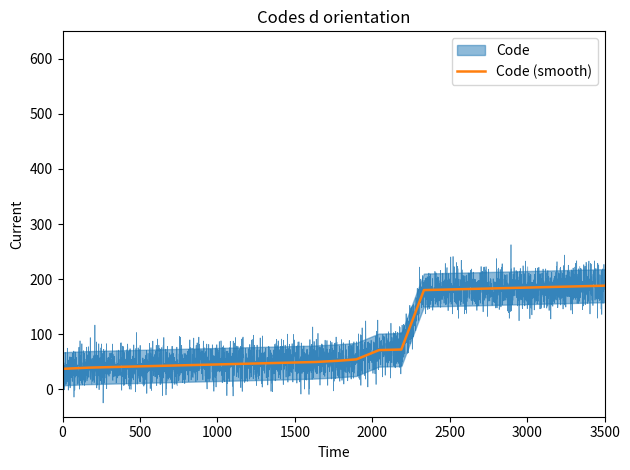

Is this an area chart (filled region under the line)?

No